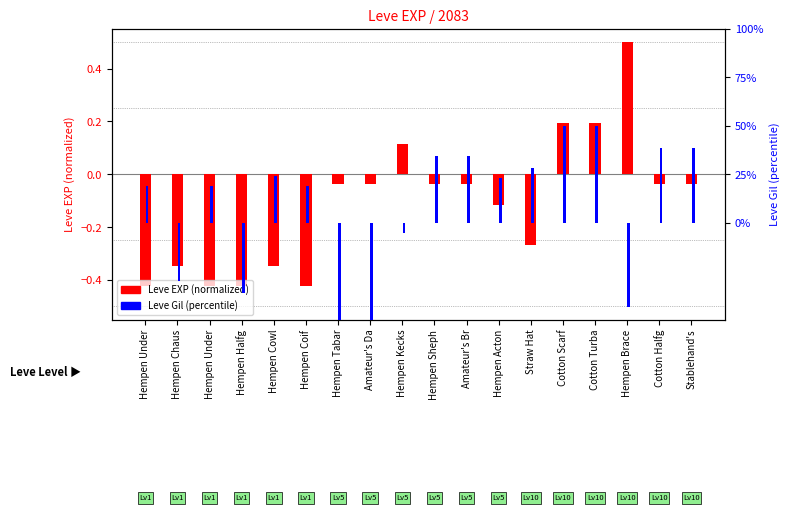

The Leve Gil (percentile) series shows 28.1 at Straw Hat. True or false?

True